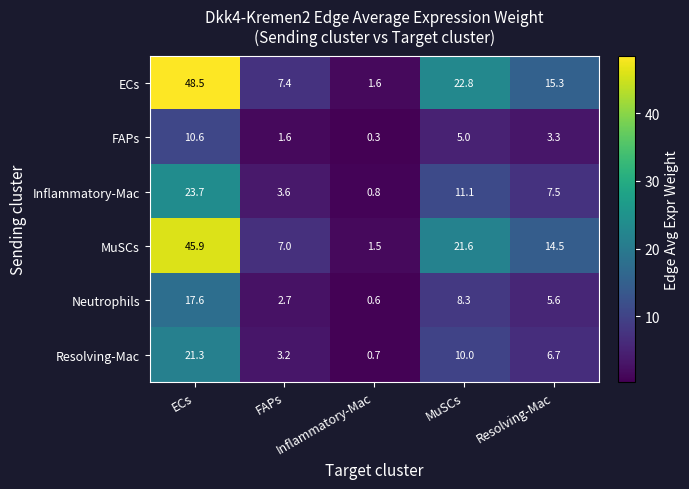

List the series in order of their peak value, lowest first.

FAPs, Neutrophils, Resolving-Mac, Inflammatory-Mac, MuSCs, ECs